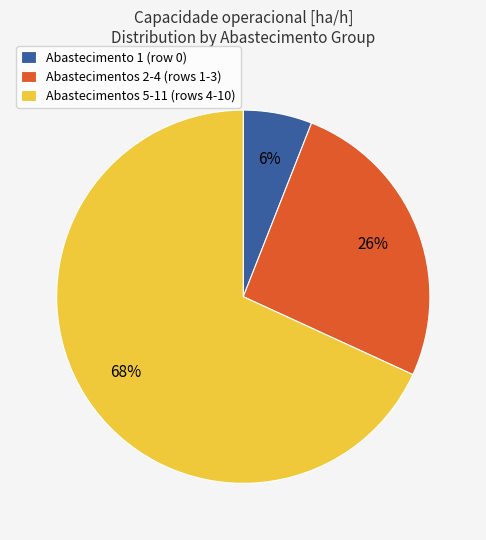

Is there a majority slice in this chart?

Yes